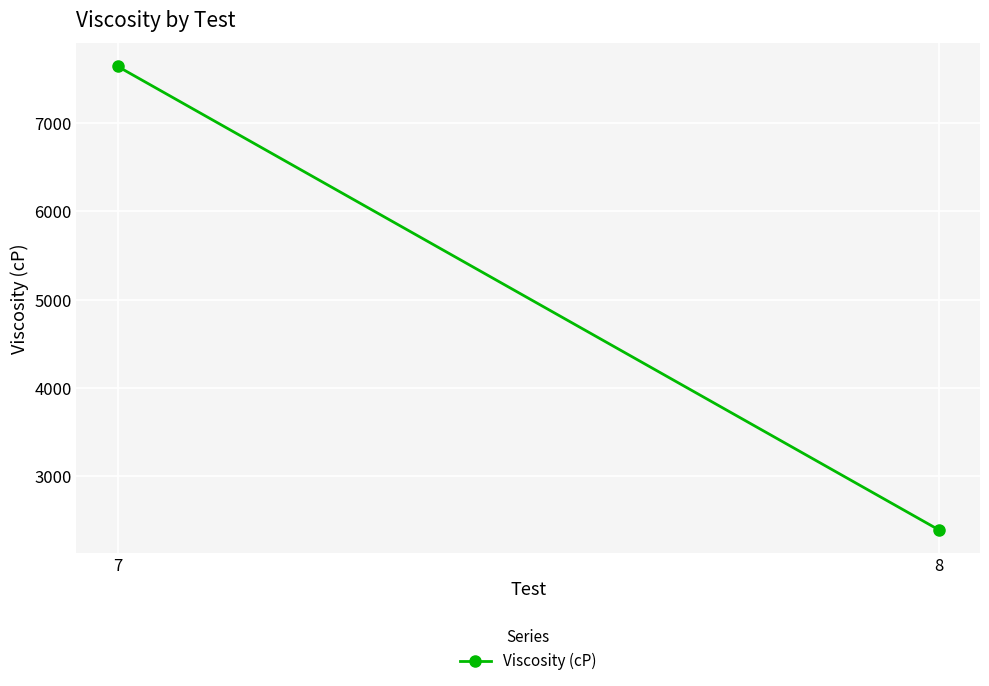

Between 7 and 8, which is larger?

7